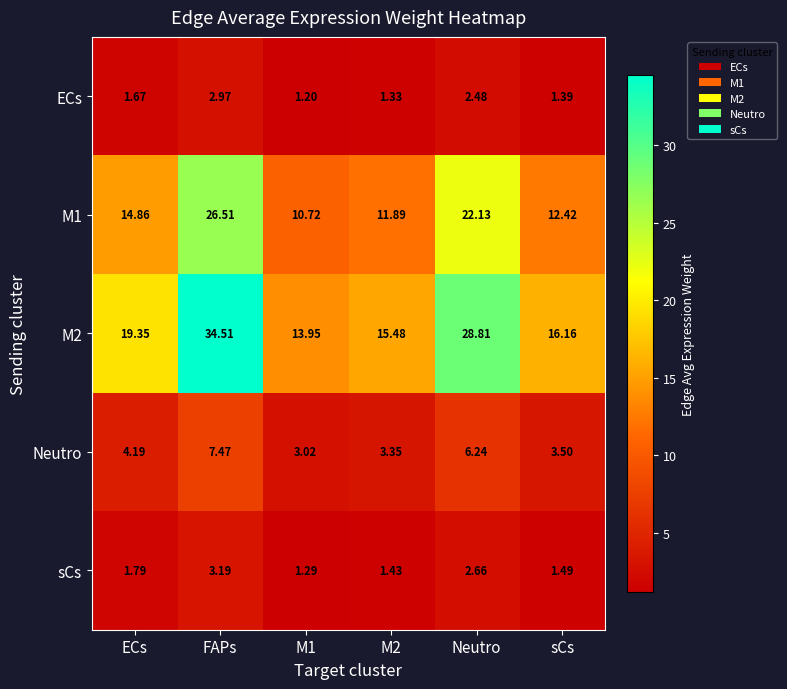

Where is M1 nearest to the value 18?

ECs